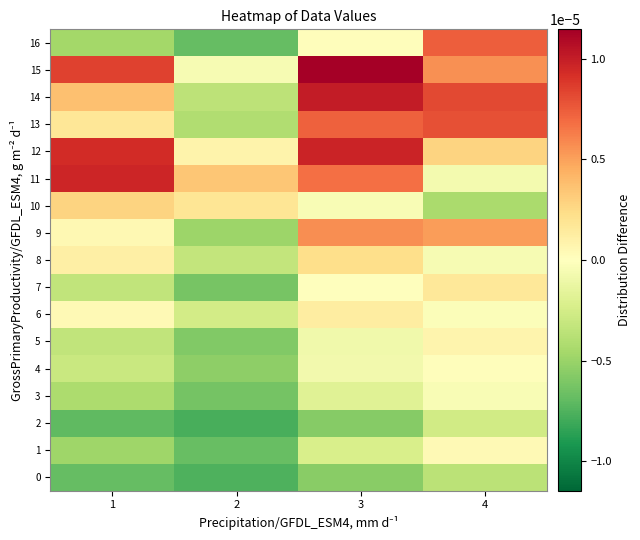

Which series has the widest spread of values?

16